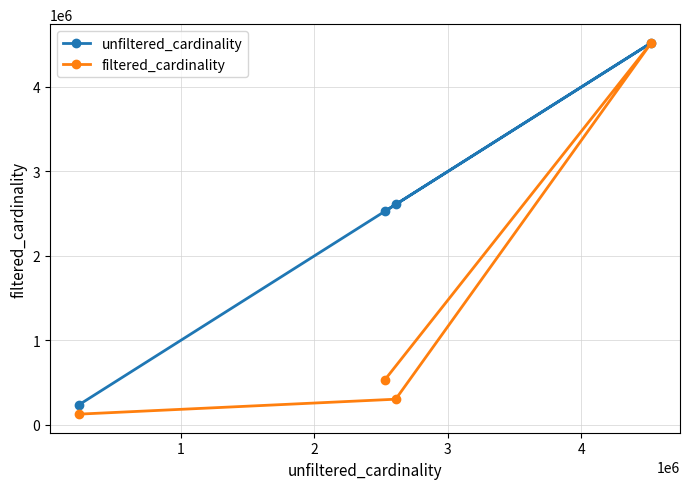

Reading left to right, what are all the values shown in this chart?

unfiltered_cardinality: 234997	2528312	2609129	4523930
filtered_cardinality: 126230	533369	303271	4523930